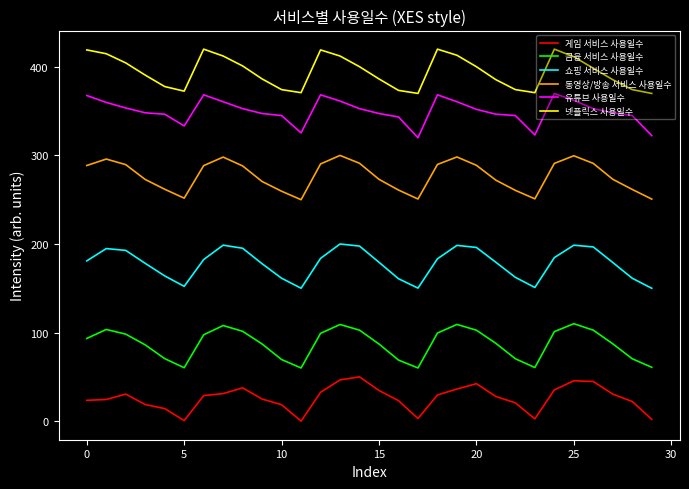

Which series has the largest total across all categories?

넷플릭스 사용일수